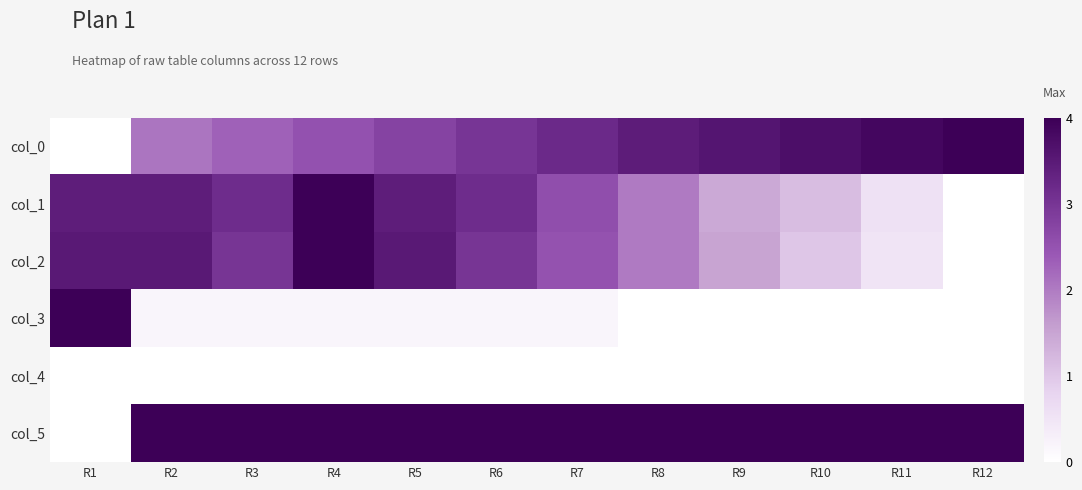

Which label corresponds to the largest value in the chart?

R12